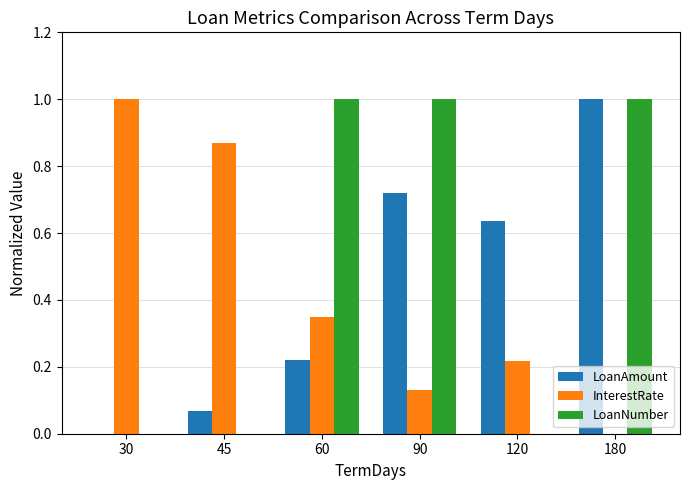

What is the greatest value displayed?

1.0